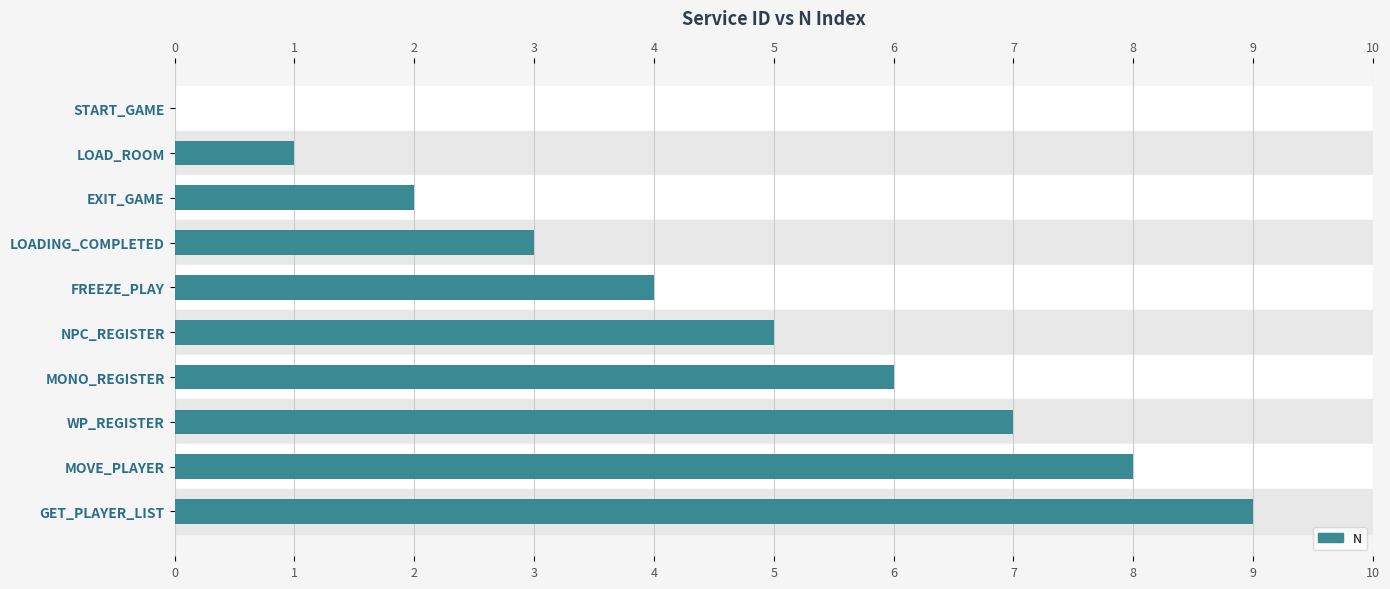

What is the approximate value at FREEZE_PLAY?

4